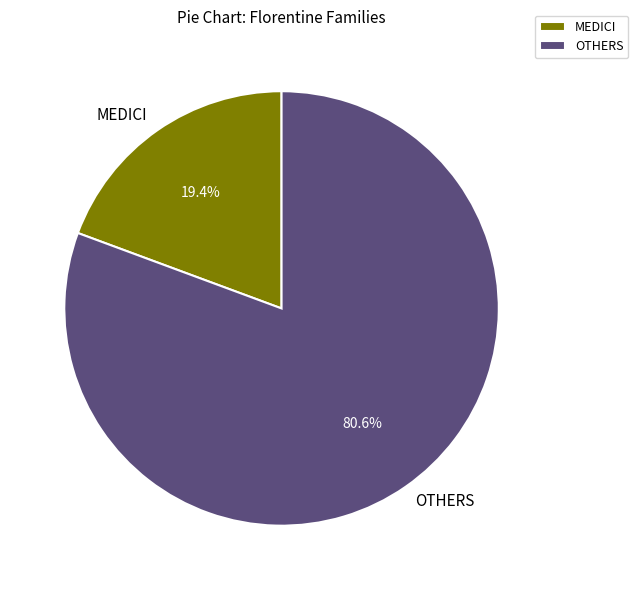

How many segments does this pie chart have?

2